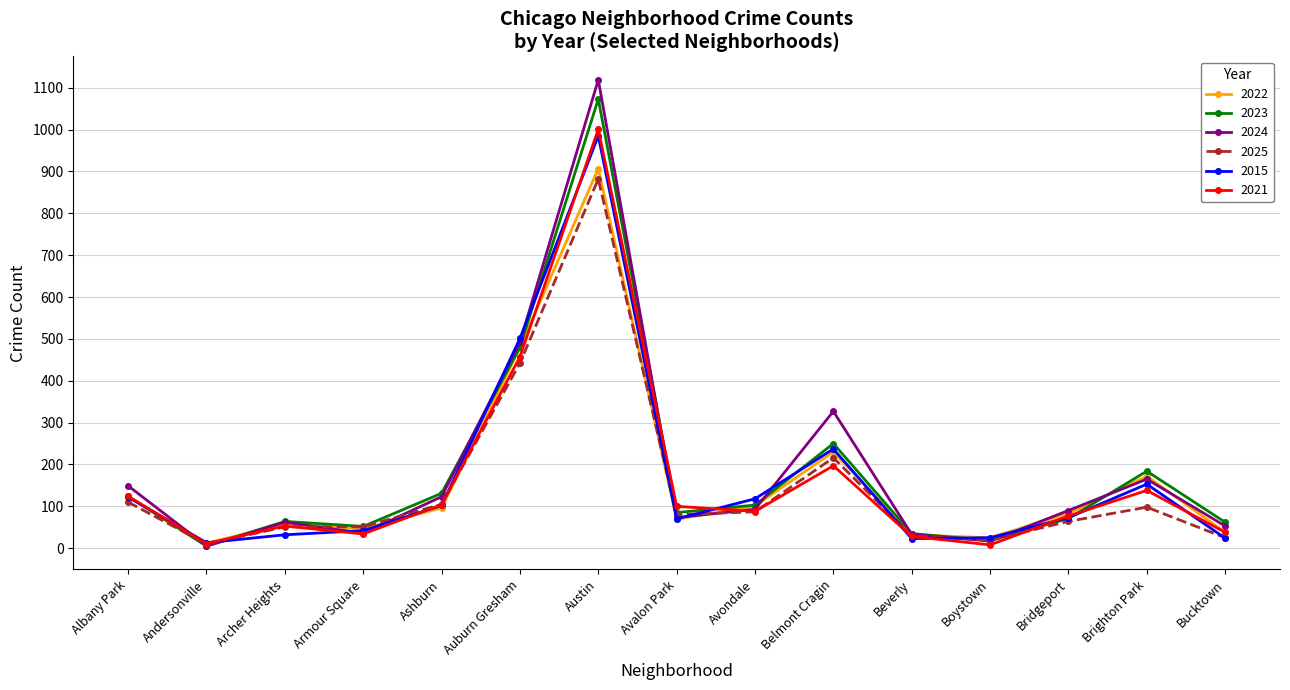

Which series has the widest spread of values?

2024